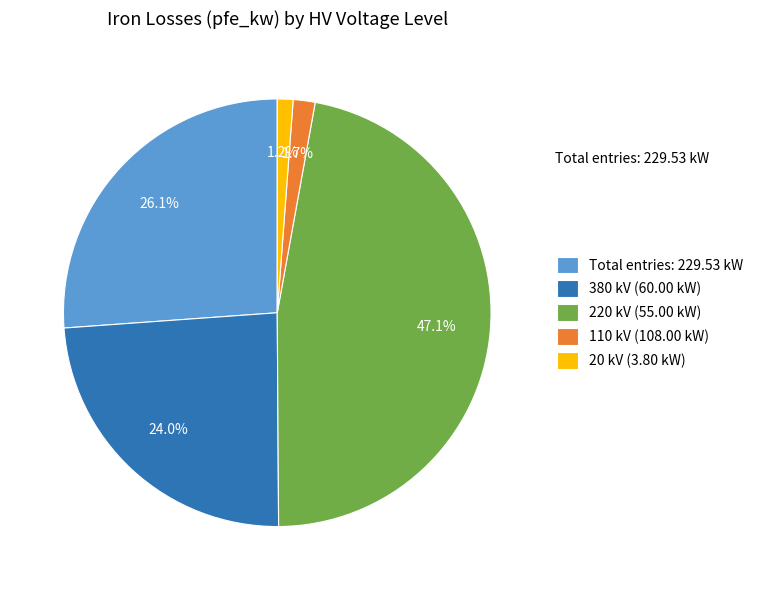

Which has a higher value, Total entries: 229.53 kW or 110 kV (108.00 kW)?

Total entries: 229.53 kW